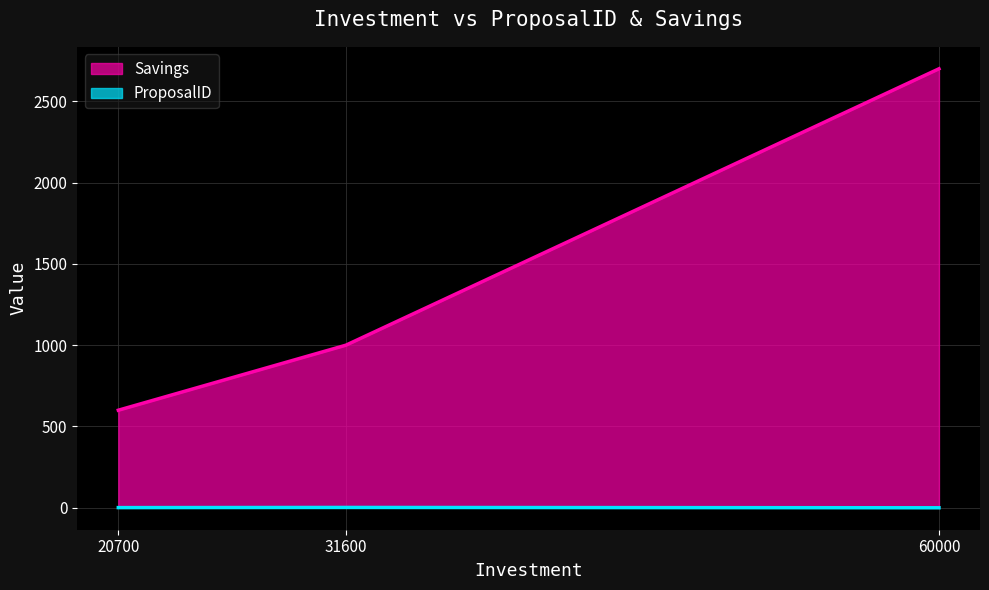

At how many categories does at least one series exceed 1862?

1